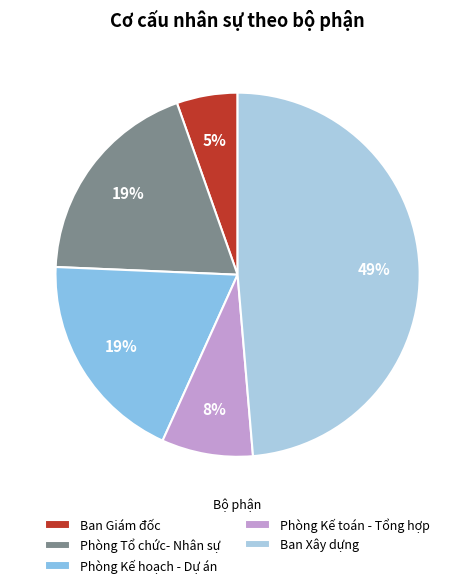

To the nearest percent, what percentage of the pie is Ban Giám đốc?

5%